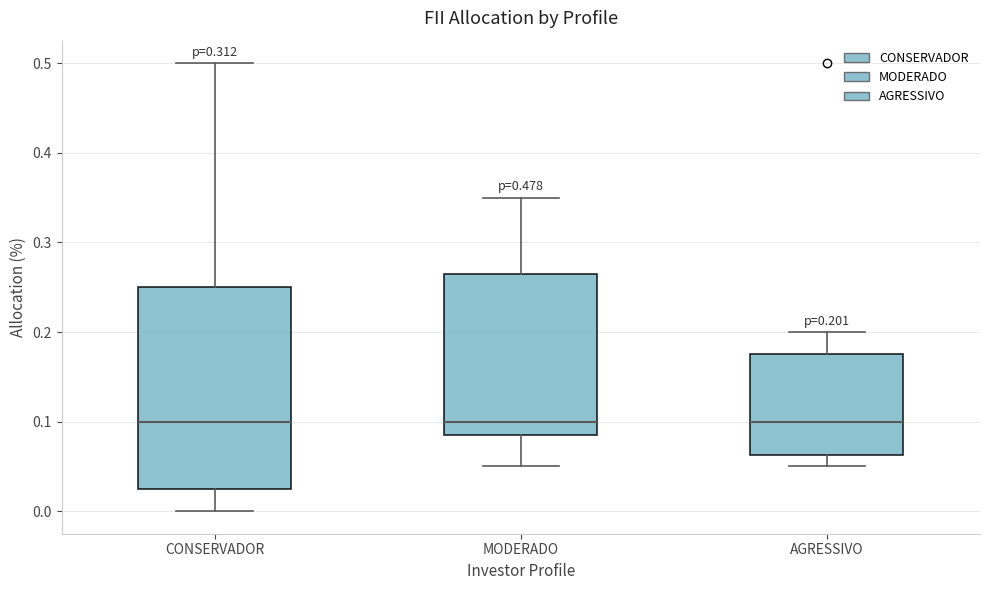

Comparing the boxes themselves (not the whiskers), which one is the tallest?

CONSERVADOR